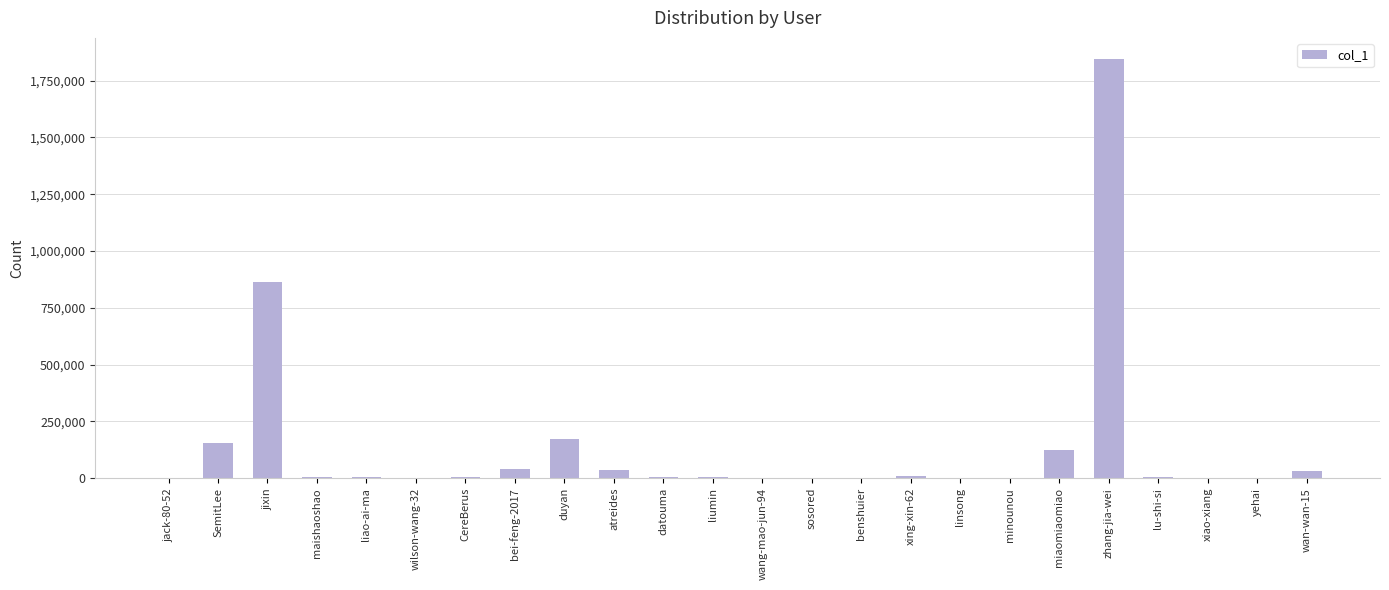

What is the sum of all values?

3319587